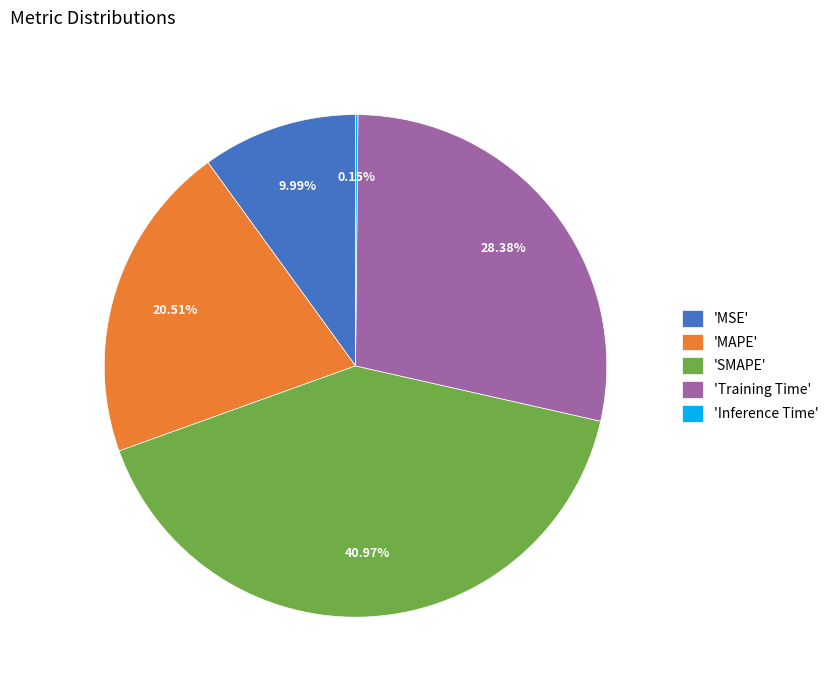

To the nearest percent, what is the difference between the largest and smallest slice percentages?

41%